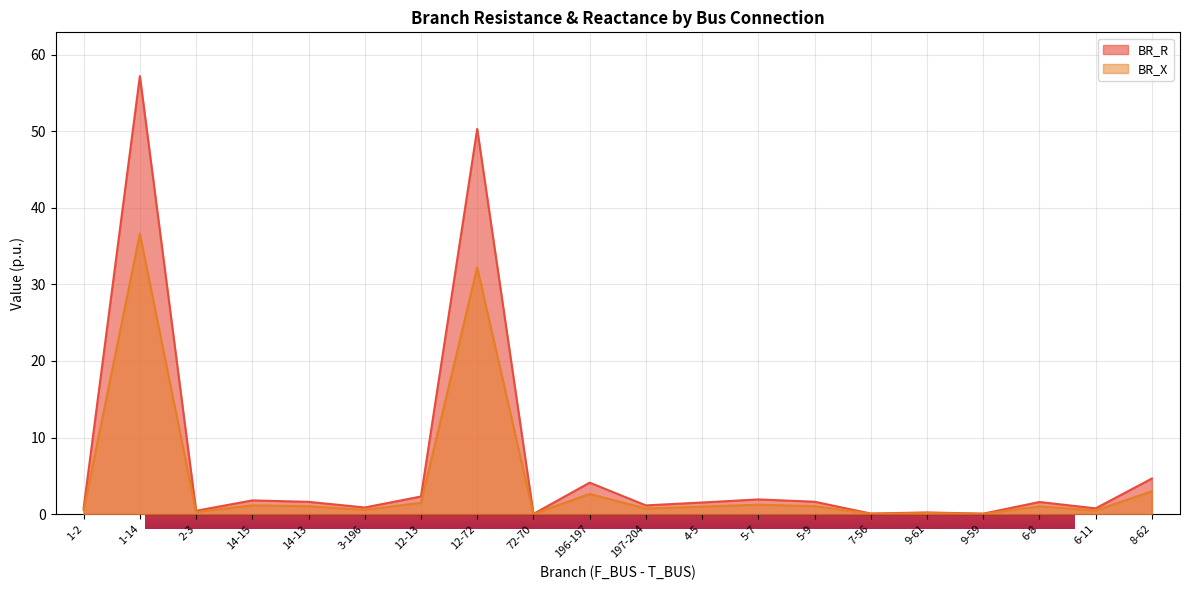

At which label does BR_R first exceed 1?

1-14